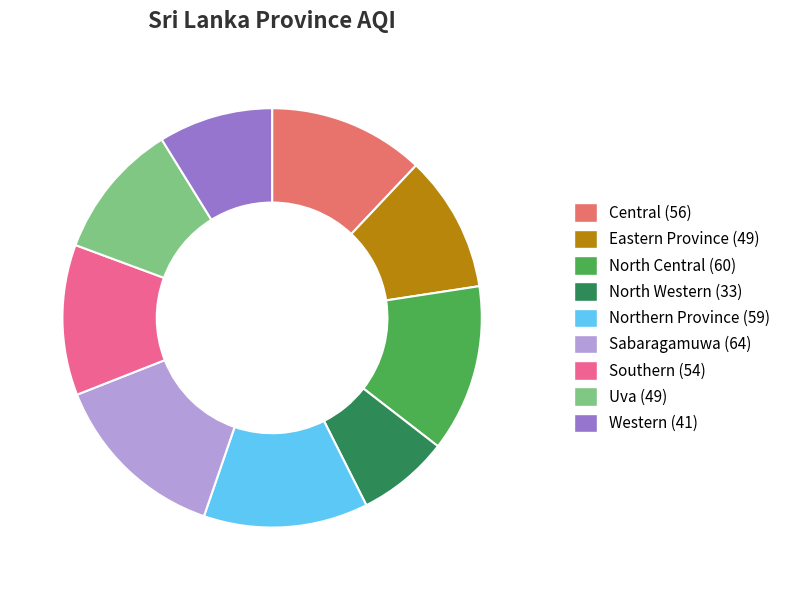

Between Eastern Province and Southern, which is larger?

Southern